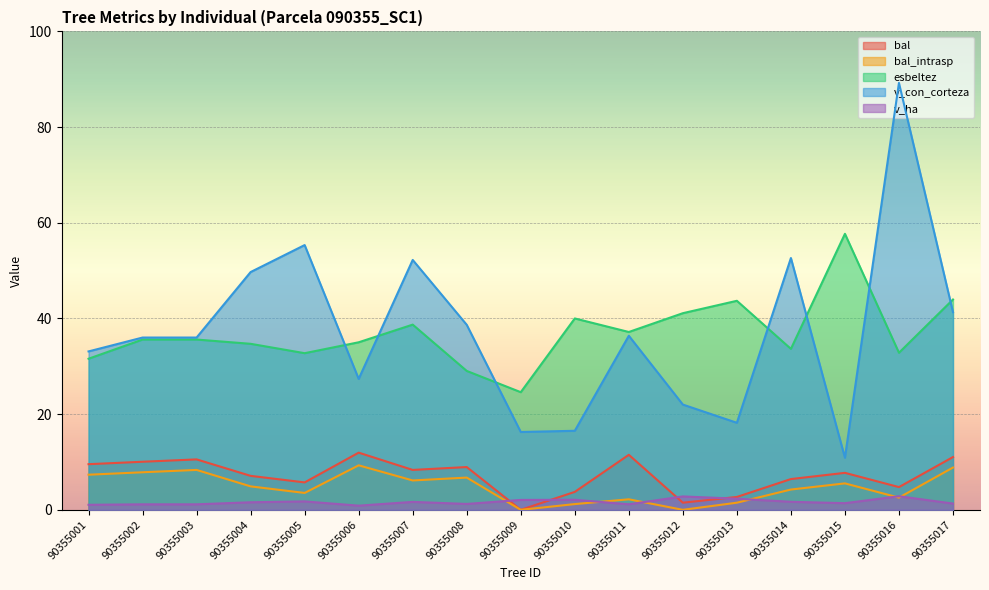

How many lines are shown in the chart?

5